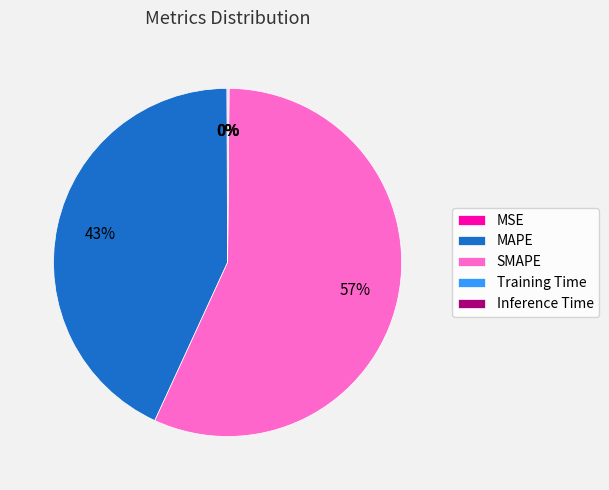

What is the largest slice in the pie chart?

SMAPE